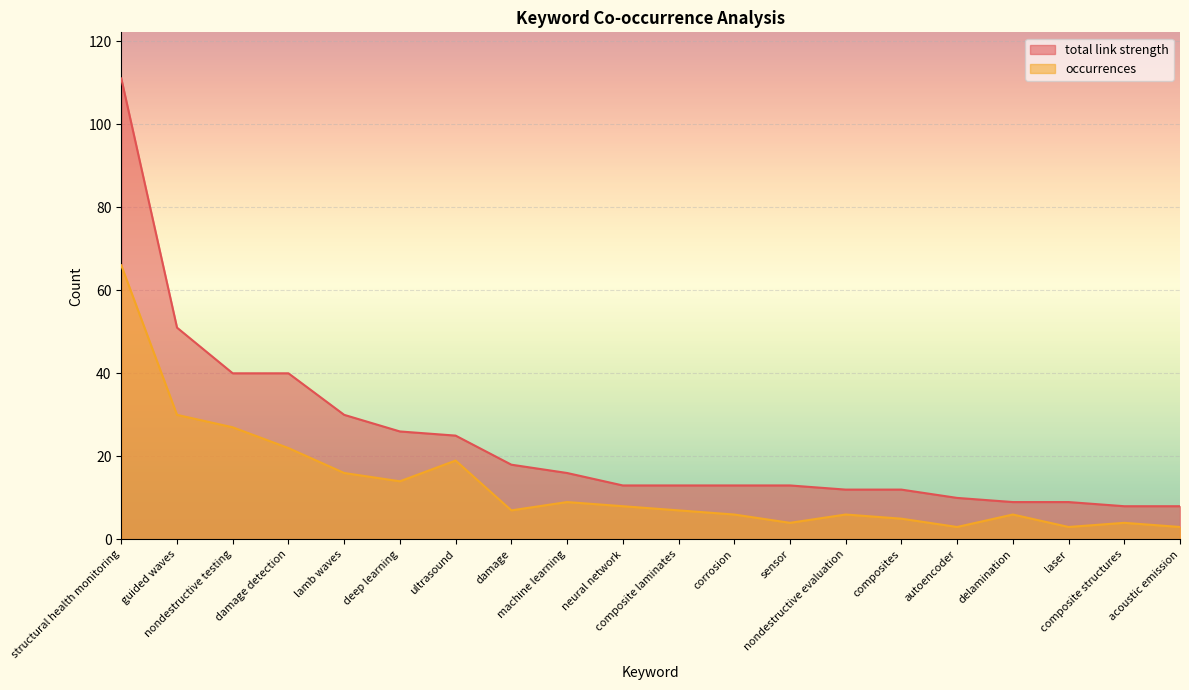

What is the label of the 13th point from the right?

damage